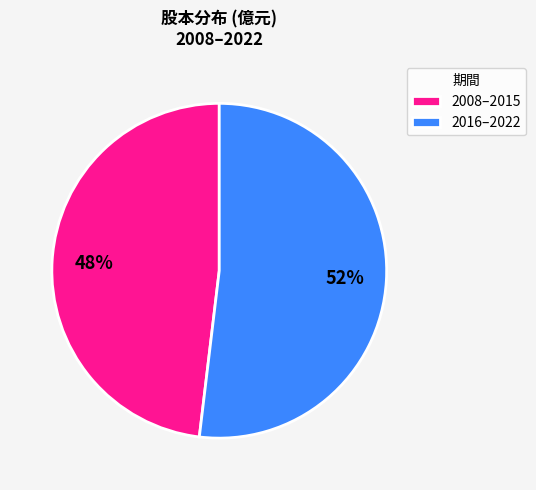

Is the sum of 2016–2022 and 2008–2015 greater than half?

Yes